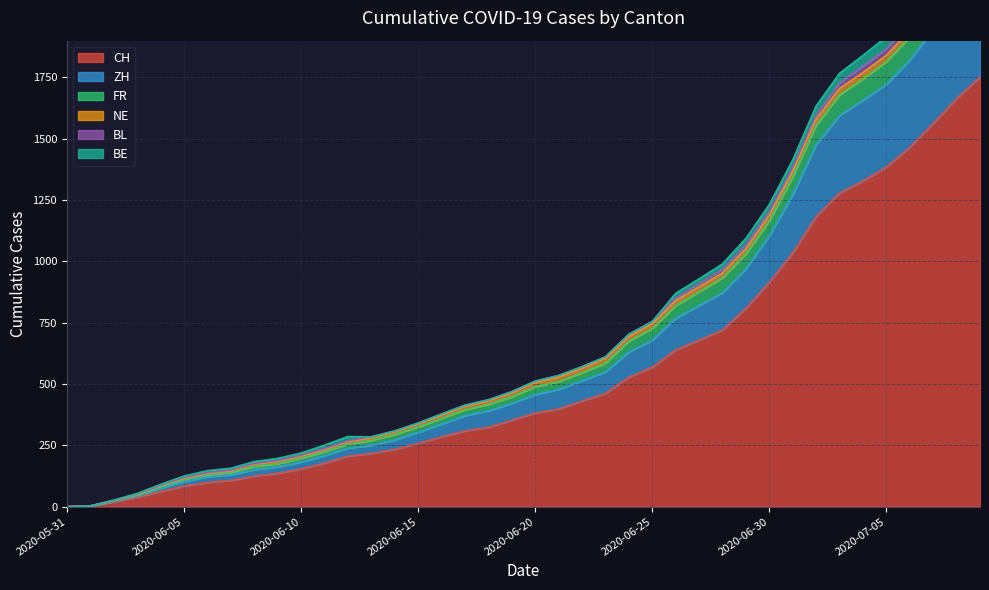

Where does the FR series first go above 506?

2020-06-21